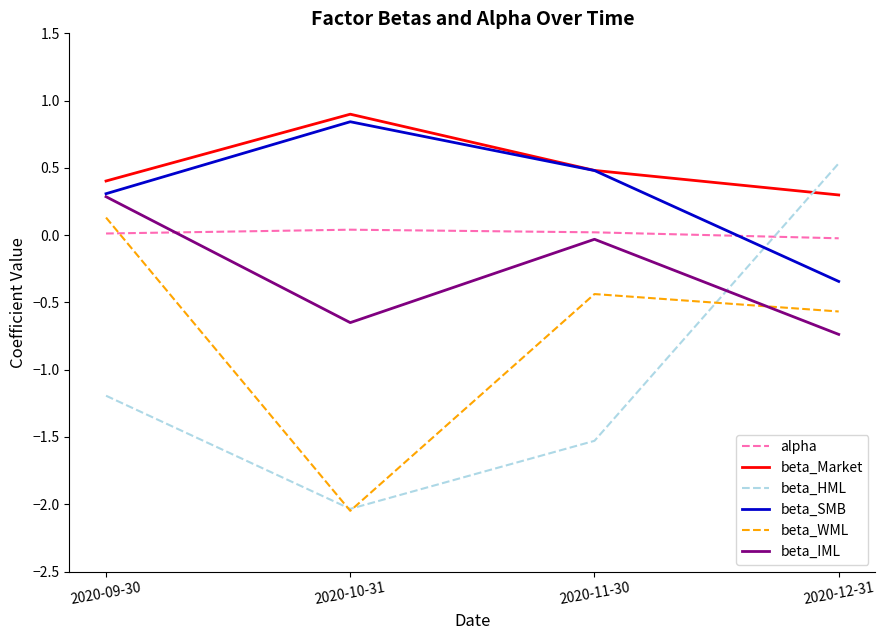

What is the average value of the beta_HML series?

-1.1